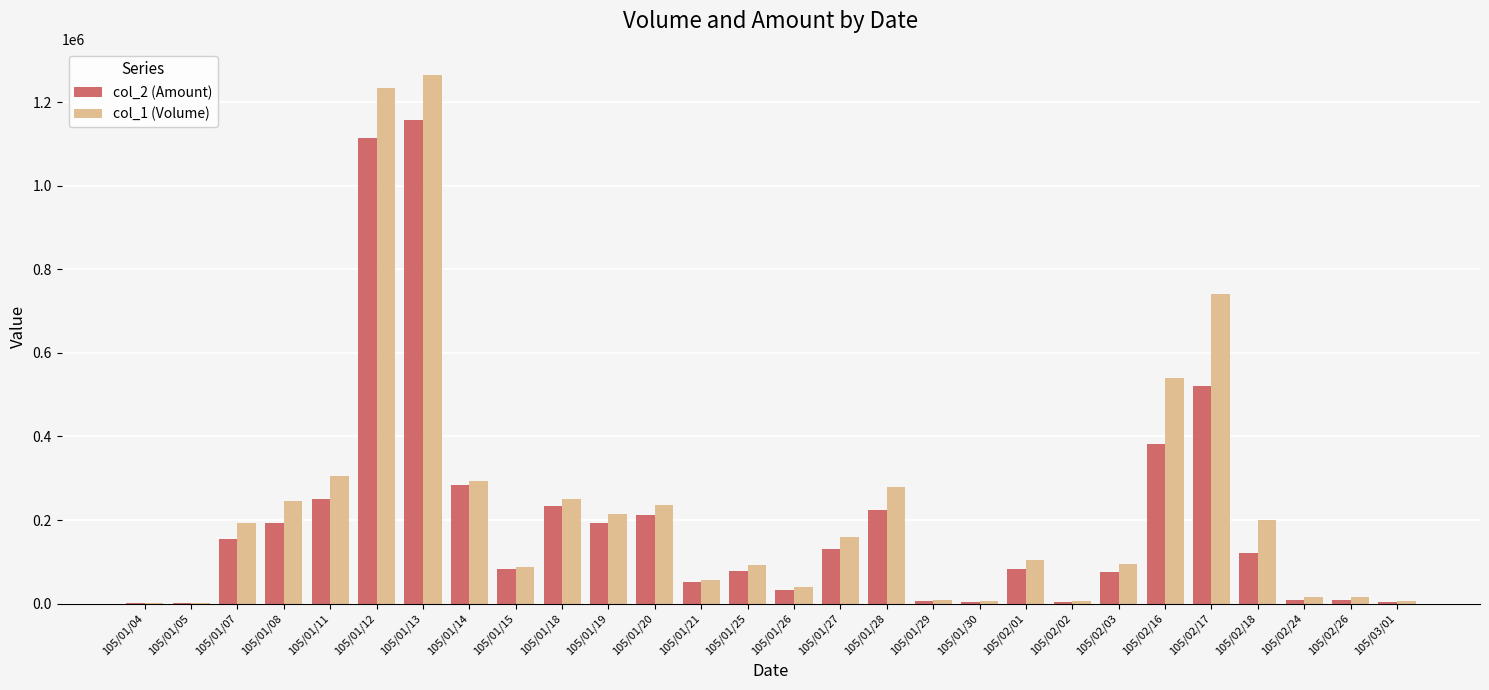

The value of col_2 (Amount) at 105/02/17 is 825287. True or false?

False